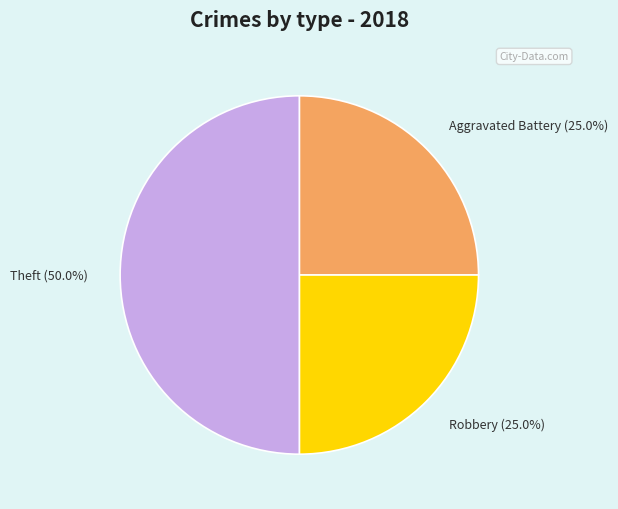

What is the ratio of the value at Theft to the value at Aggravated Battery?

2.0